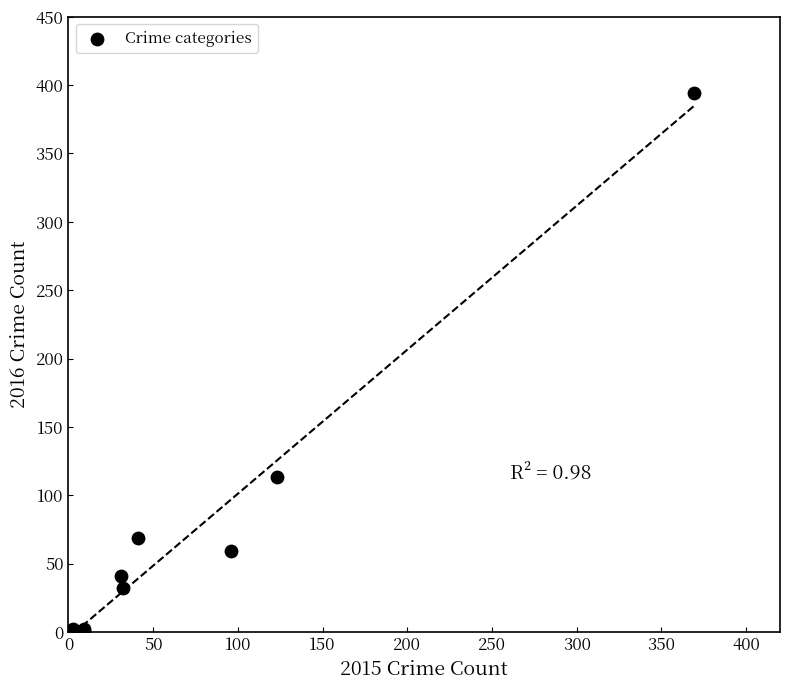

What Y value in the scatter plot is closest to 197?

113